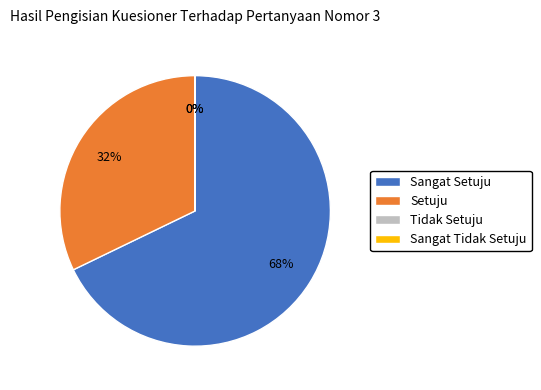

To the nearest percent, what percentage of the pie is Sangat Setuju?

68%